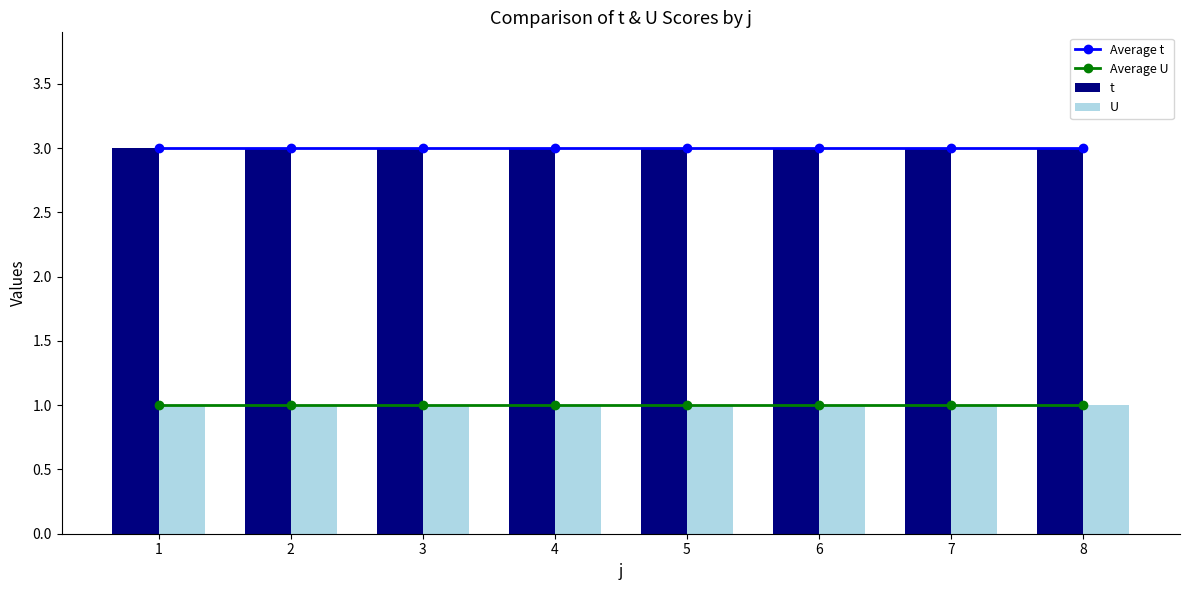

What is the average value of the Average t series?

3